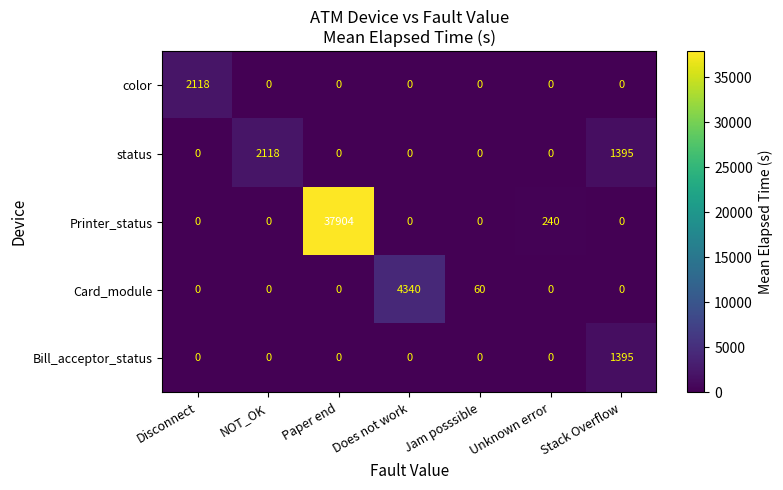

What is the maximum value for Bill_acceptor_status?

1395